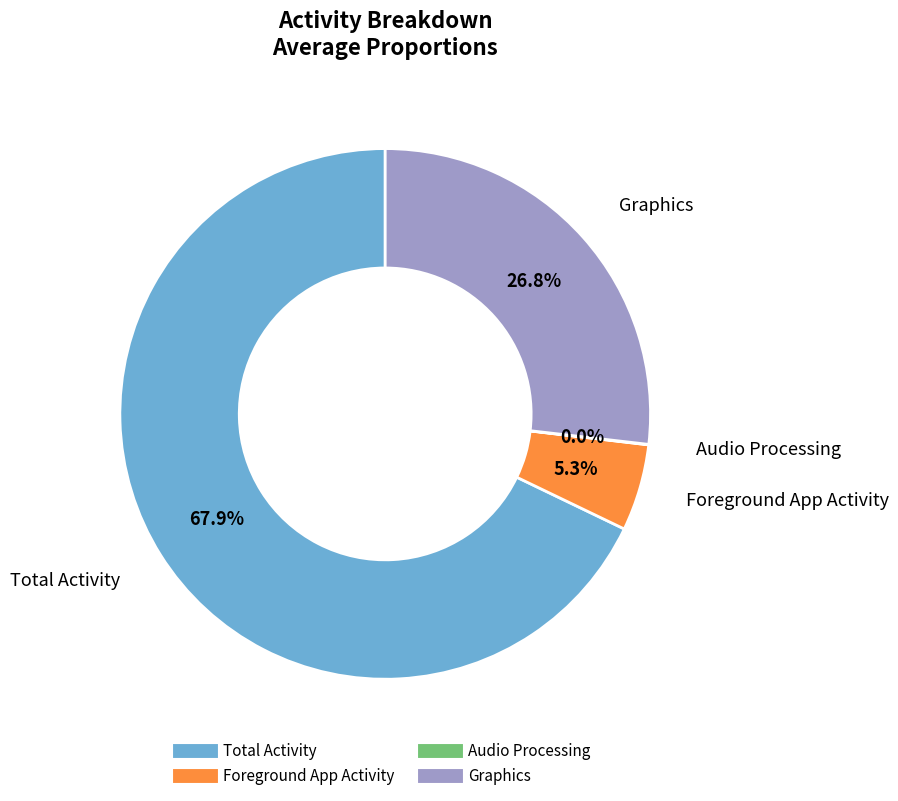

Does any single category account for the majority?

Yes